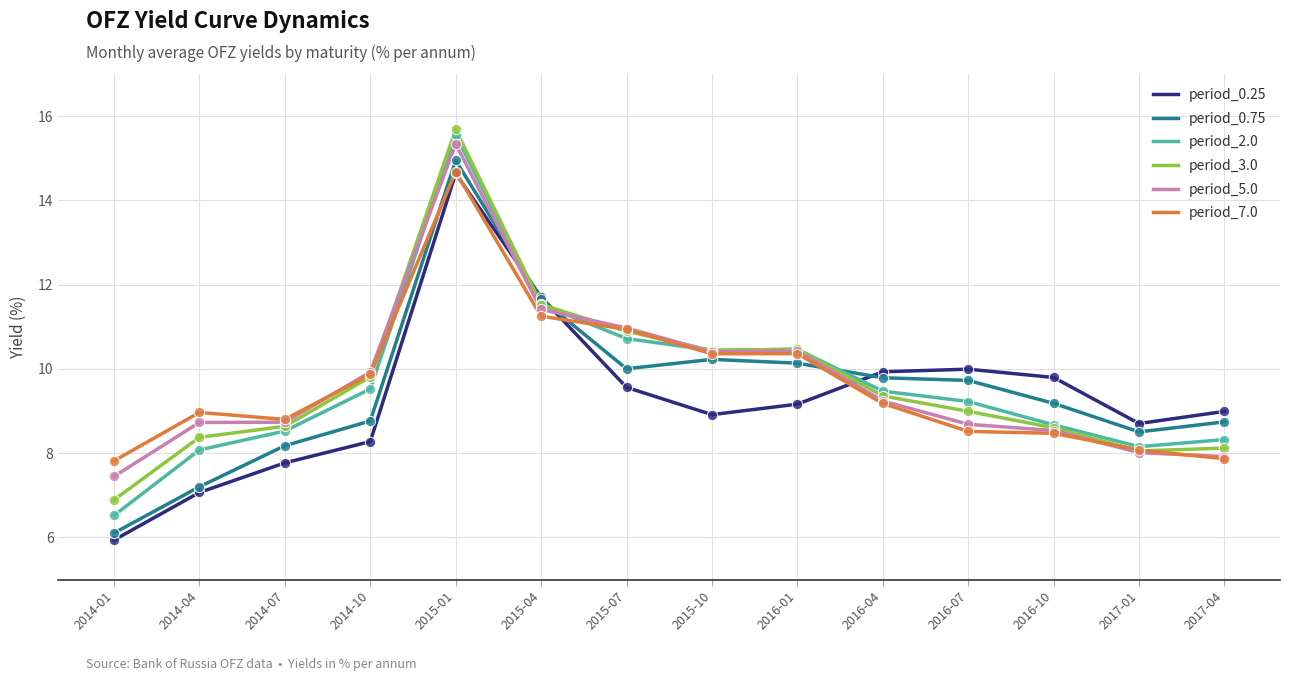

Is the value of period_0.75 at 2017-04 greater than the value of period_7.0 at 2016-10?

Yes